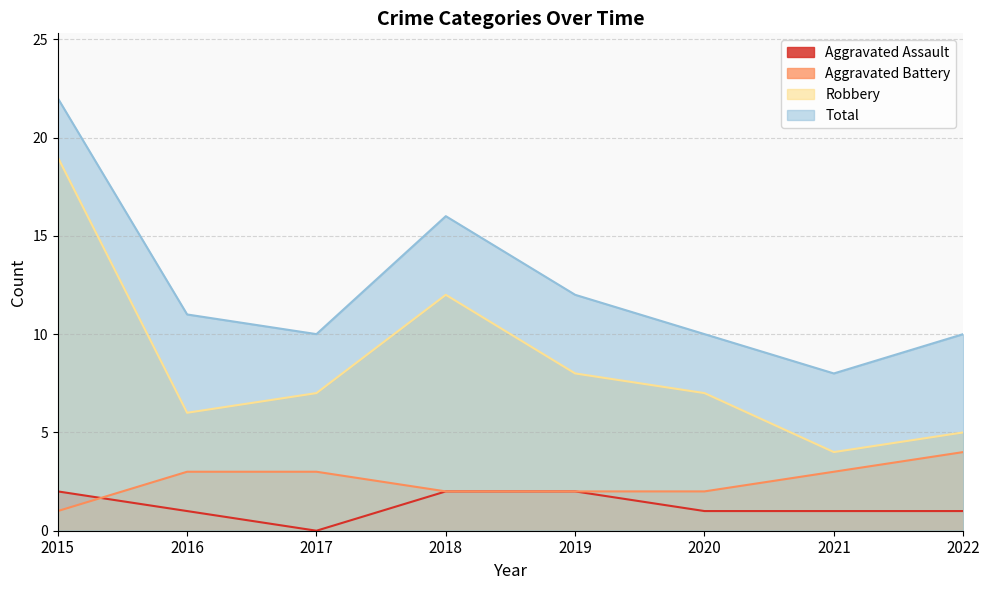

Rank the series at 2019 from highest to lowest value.

Total, Robbery, Aggravated Assault, Aggravated Battery